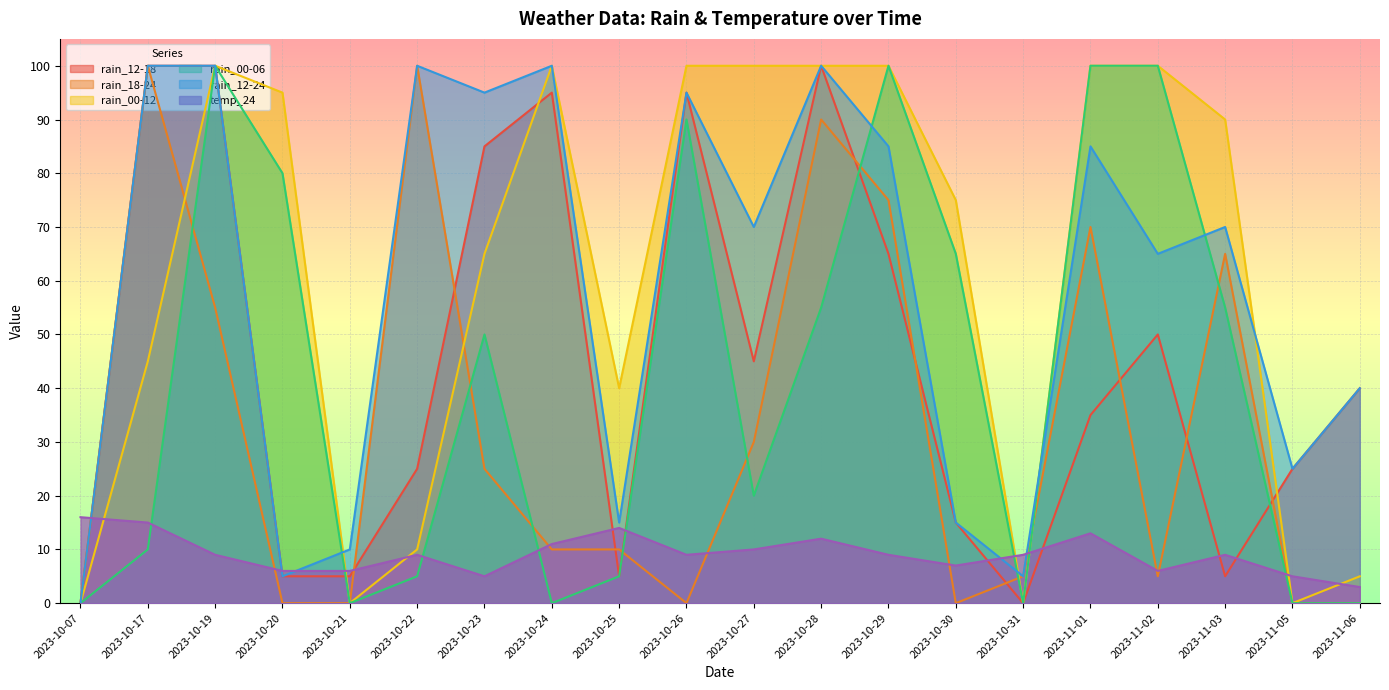

At which category does the chart reach its minimum across all series?

2023-10-07